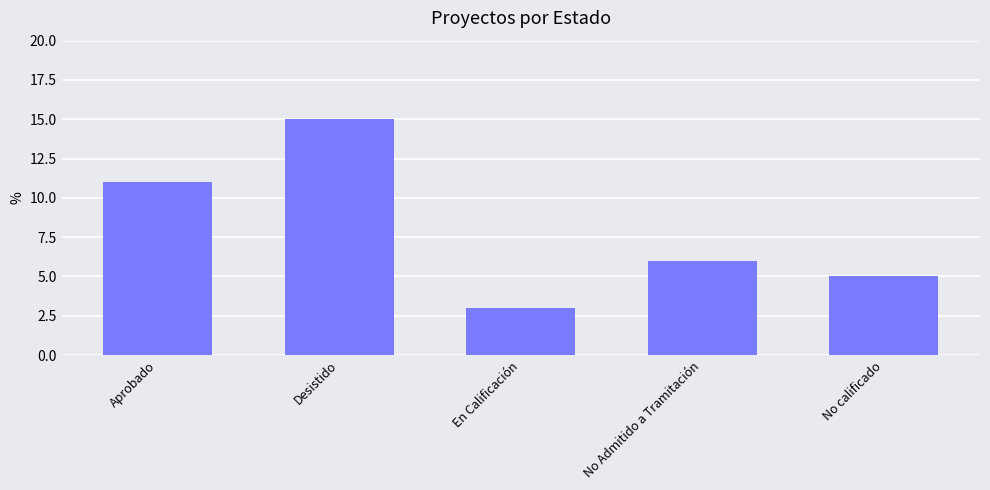

How many values are below 6?

2